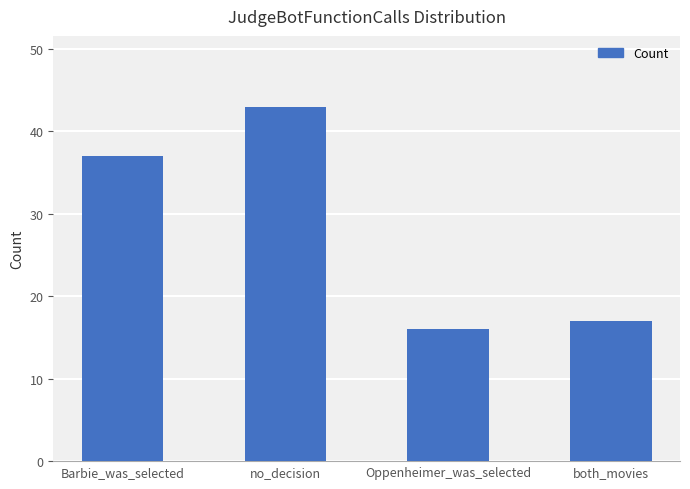

True or false: the data shows 22 at Oppenheimer_was_selected.

False